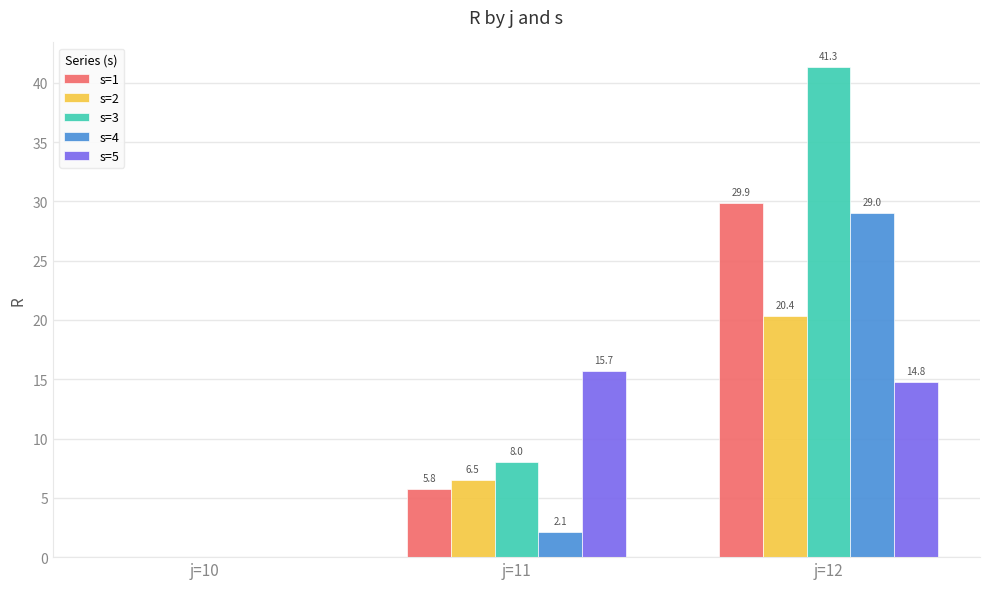

How many series are shown in this chart?

5